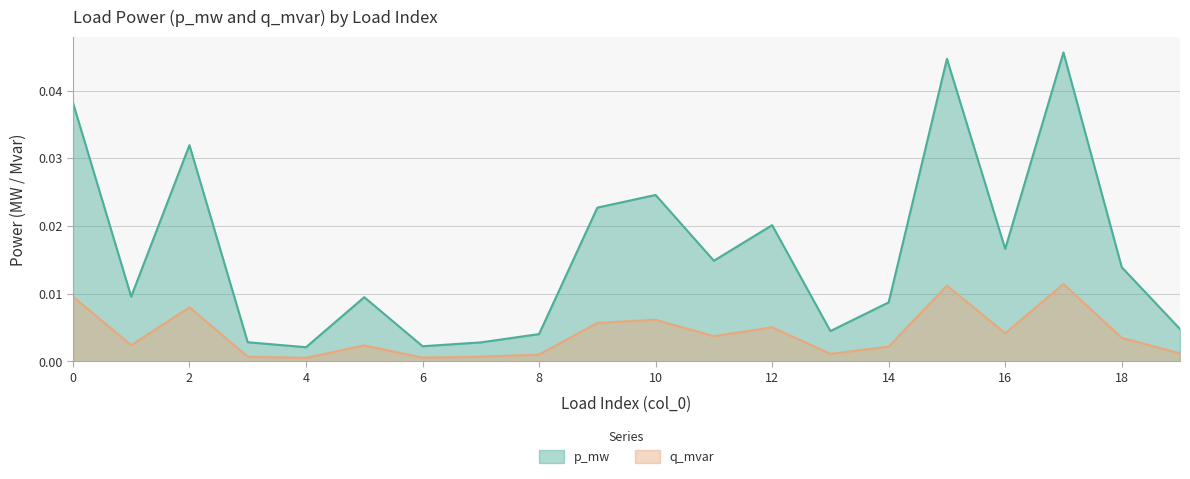

In p_mw, how many points are higher than both neighbors (excluding endpoints)?

6